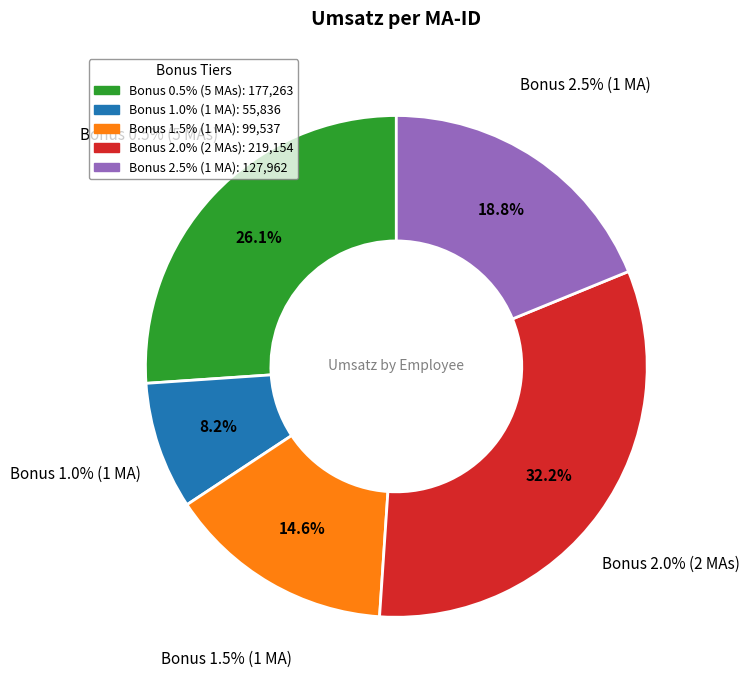

Is MA 1005 the majority of the pie?

No